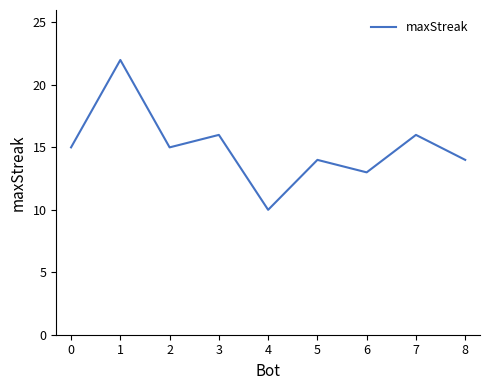

Which has a higher value, 4 or 5?

5